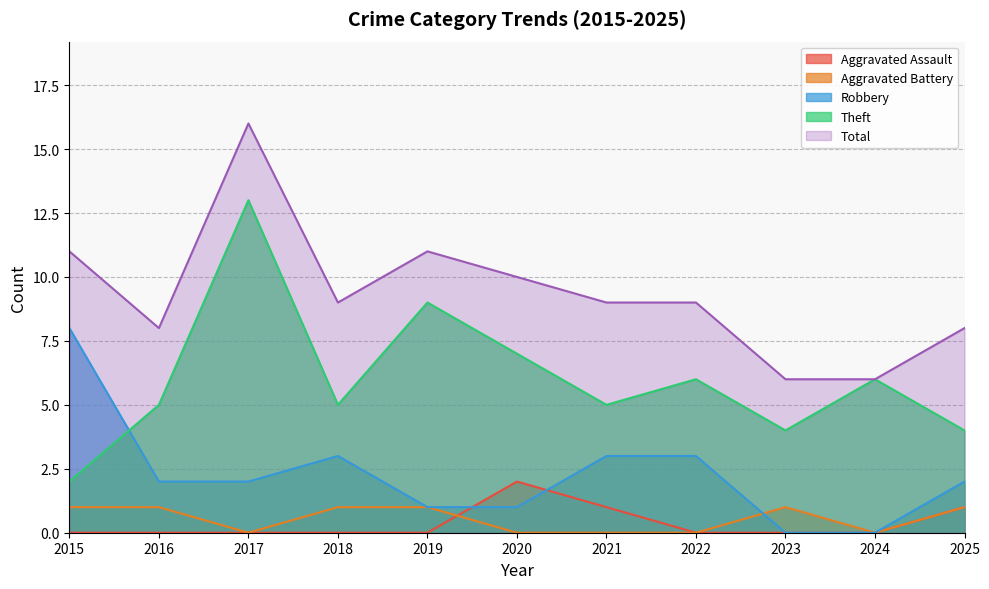

At which category does the chart reach its peak across all series?

2017